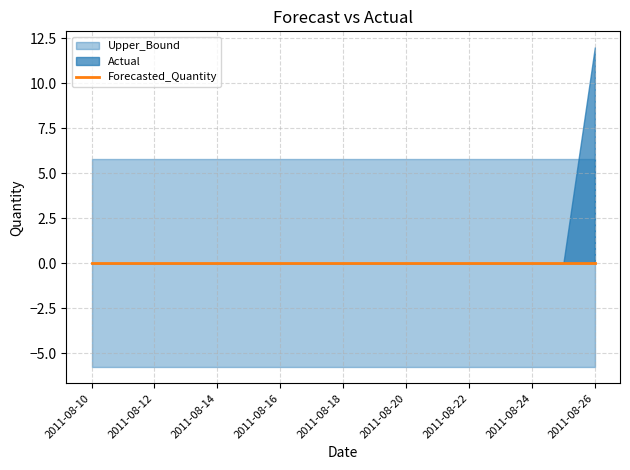

Count the number of categories in the chart.

17